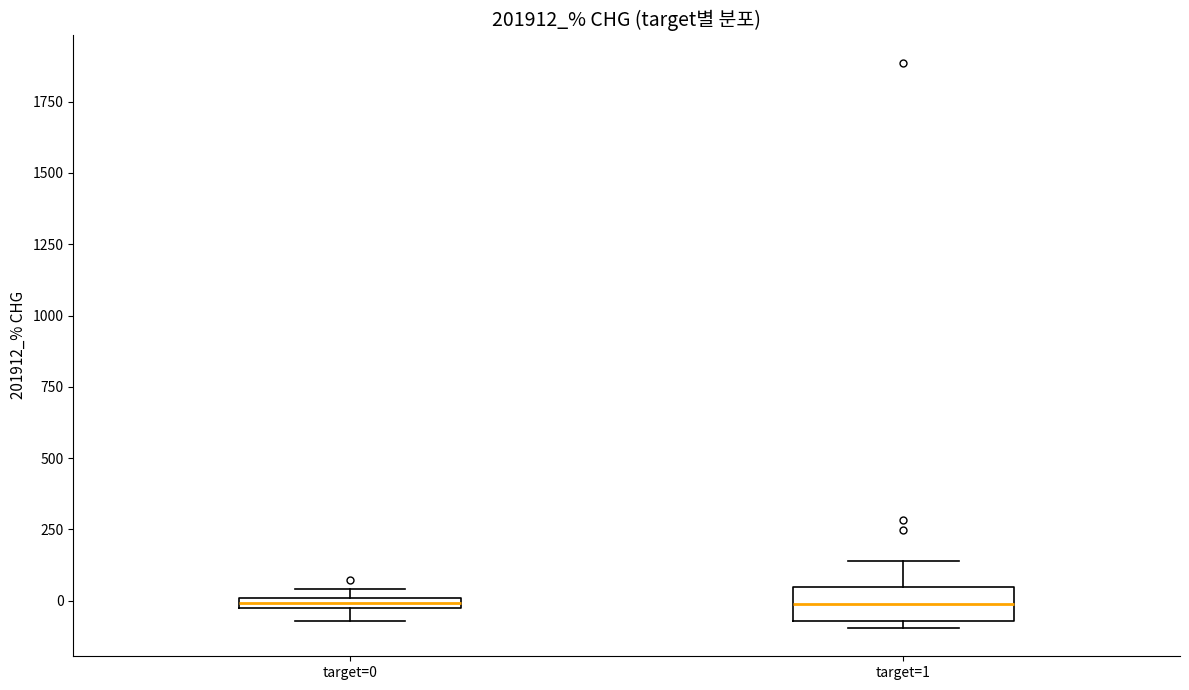

Where does the median line of the box for target=1 sit on the y-axis? The values are not printed on the chart, so give them approximately, as read against the axis.

0